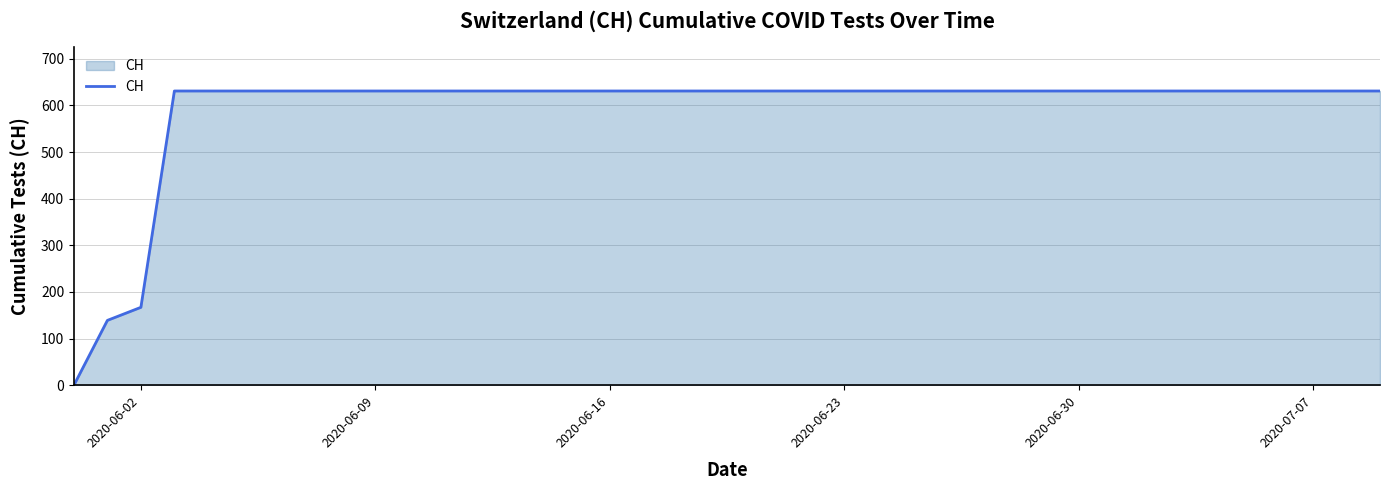

What is the greatest value displayed?

631